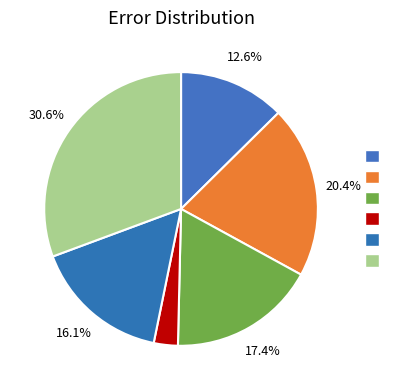

How many segments does this pie chart have?

6